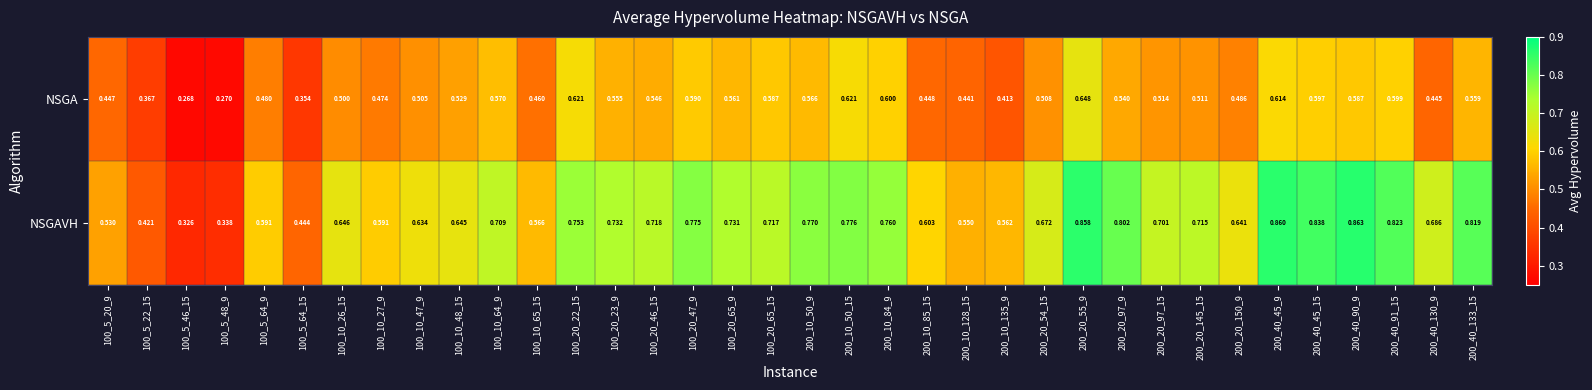

Rank the series by their average value, from highest to lowest.

NSGAVH, NSGA